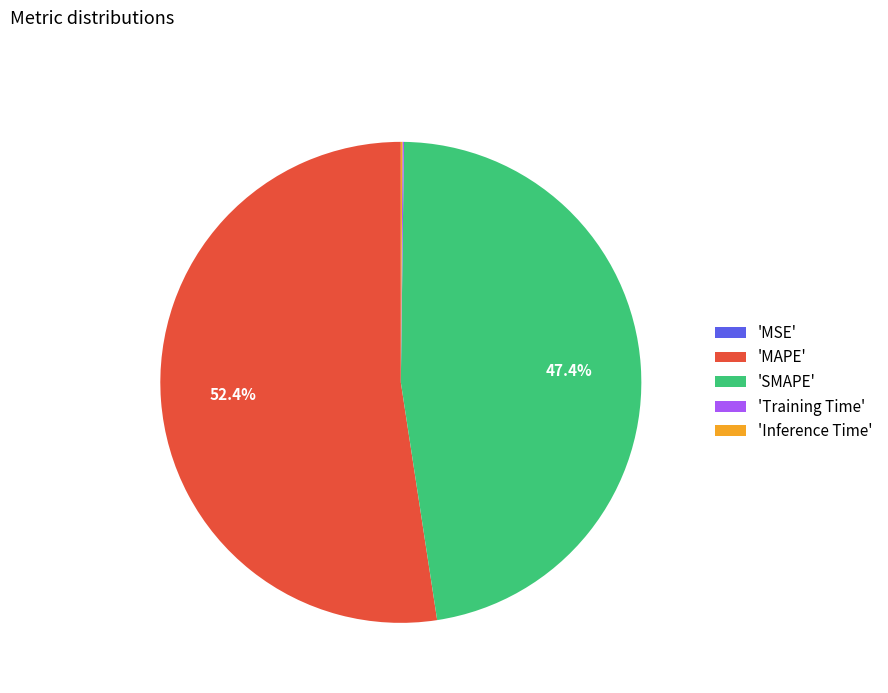

Which slice is the largest?

'MAPE'